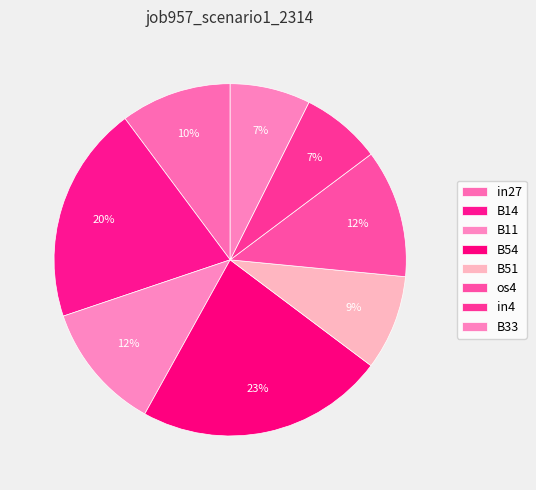

How many segments does this pie chart have?

8